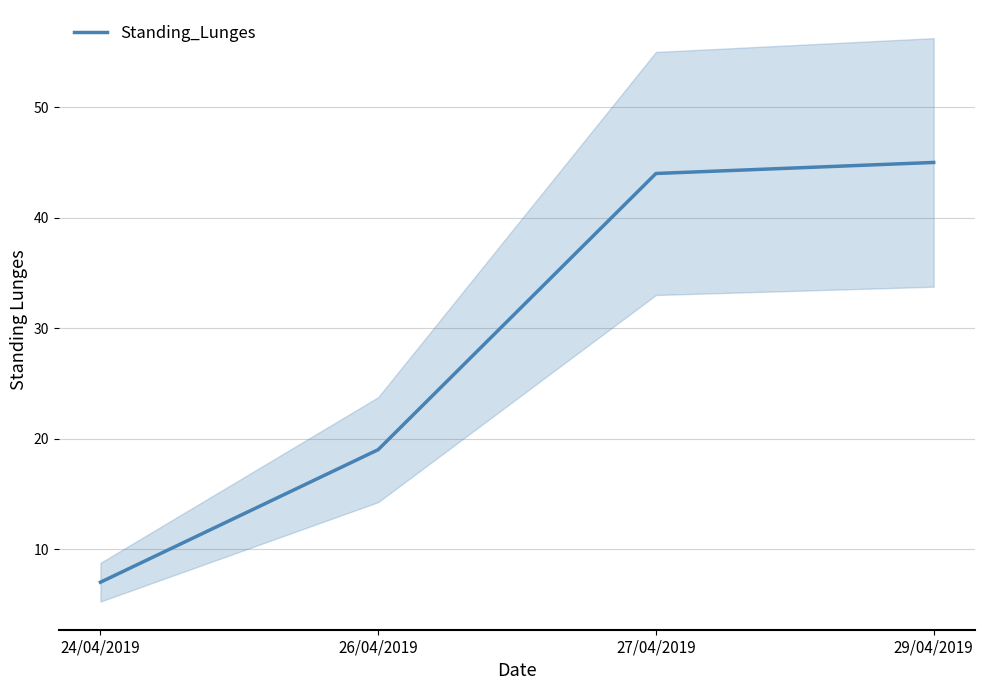

Which has a higher value, 26/04/2019 or 29/04/2019?

29/04/2019